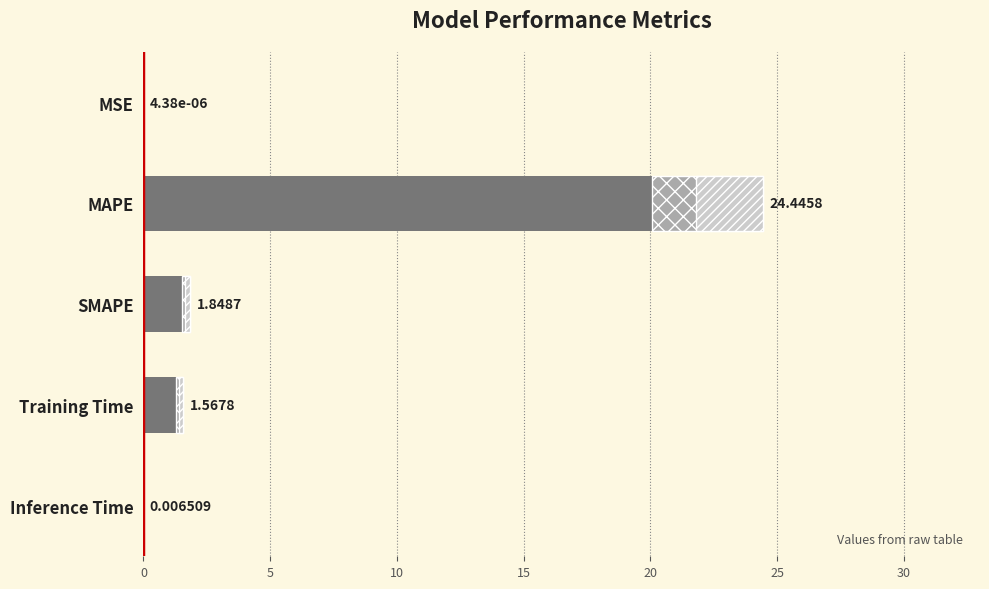

What is the greatest value displayed?

24.4